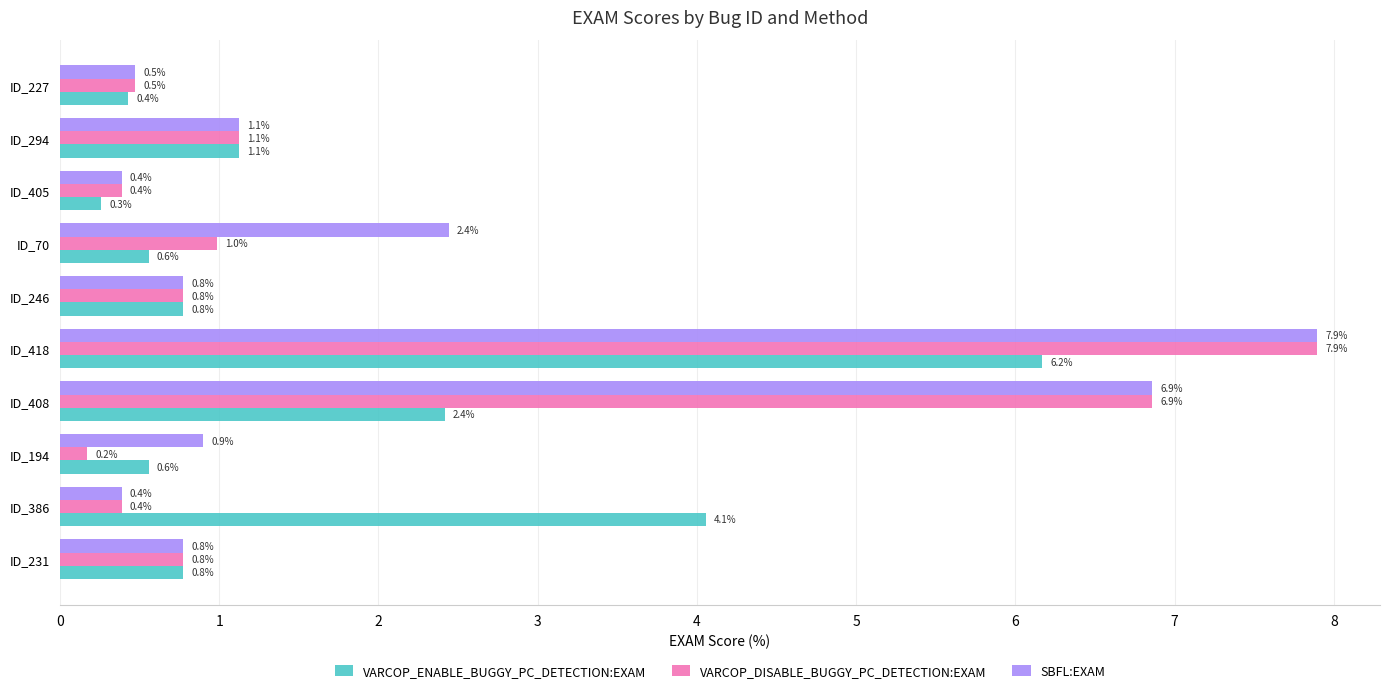

What is the approximate value of VARCOP_ENABLE_BUGGY_PC_DETECTION:EXAM at ID_246?

0.8